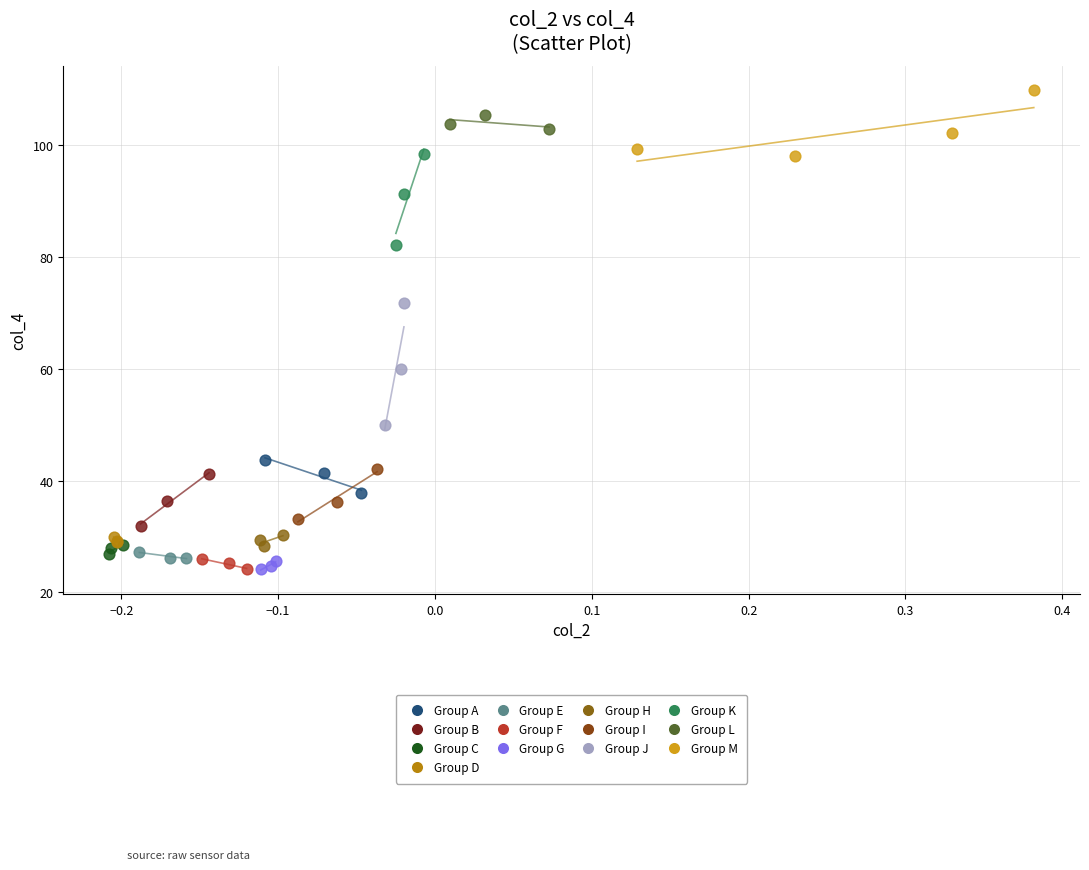

What are all the series names shown in the legend?

Group A, Group B, Group C, Group D, Group E, Group F, Group G, Group H, Group I, Group J, Group K, Group L, Group M